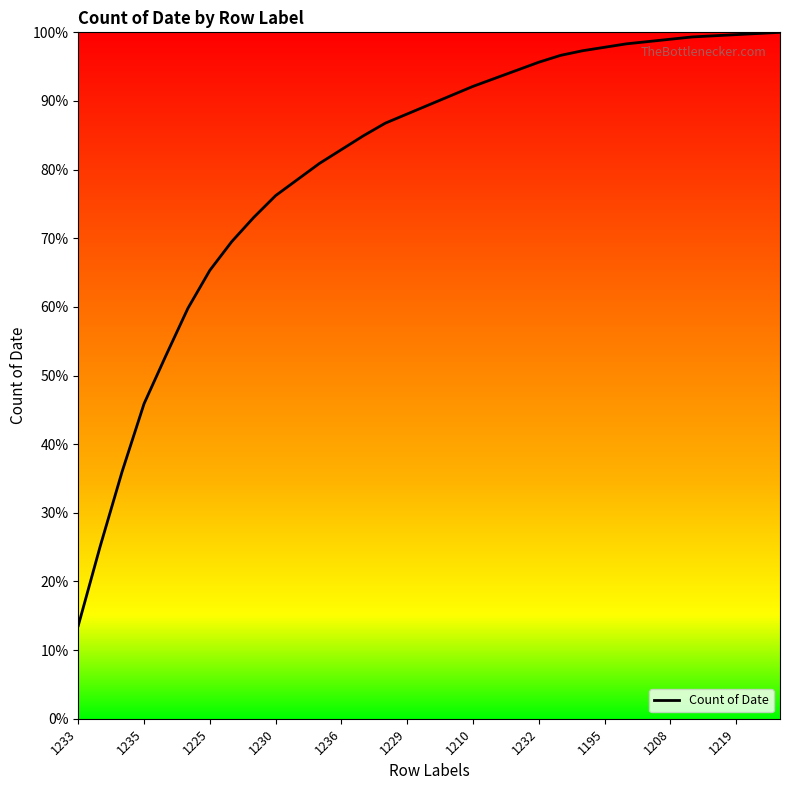

What is the difference between the maximum and minimum values?

86.4